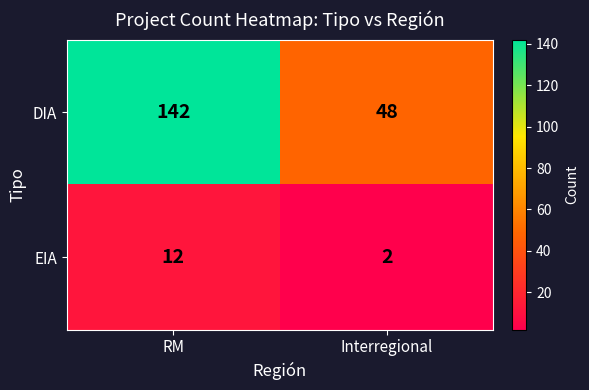

At which category is the sum across all series the highest?

RM